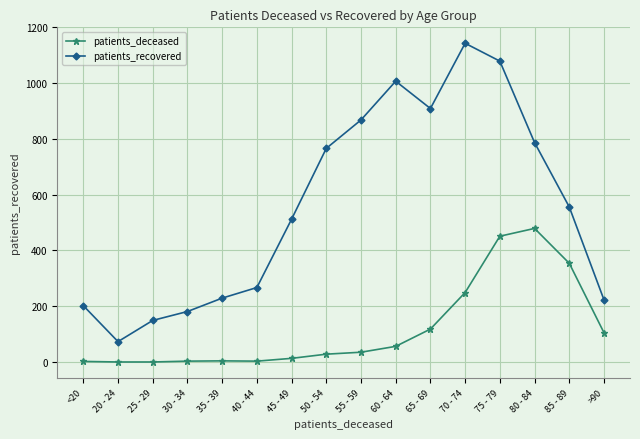

What position from the left is 35 - 39?

5